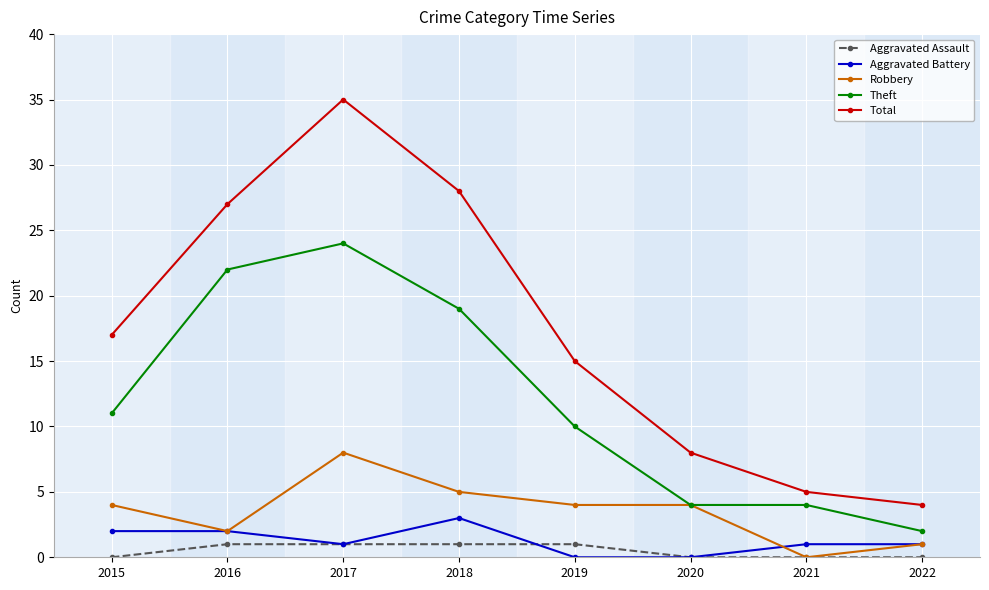

What are all the series names shown in the legend?

Aggravated Assault, Aggravated Battery, Robbery, Theft, Total